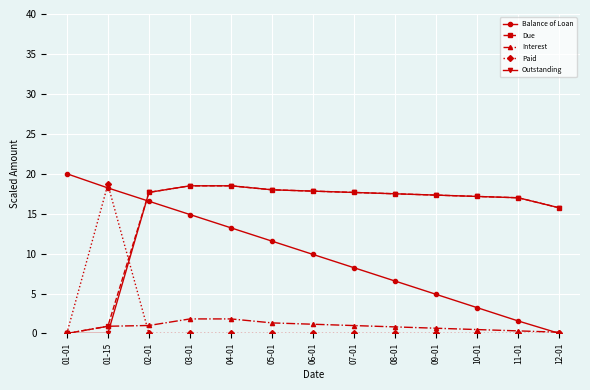

What is the label of the 13th point from the left?

12-01